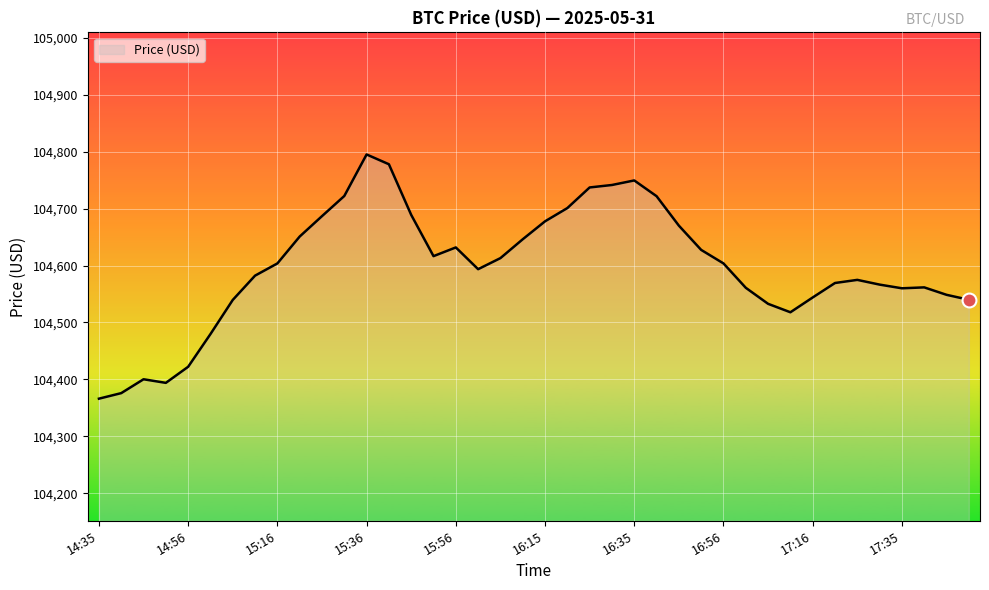

How many categories are shown in the chart?

40